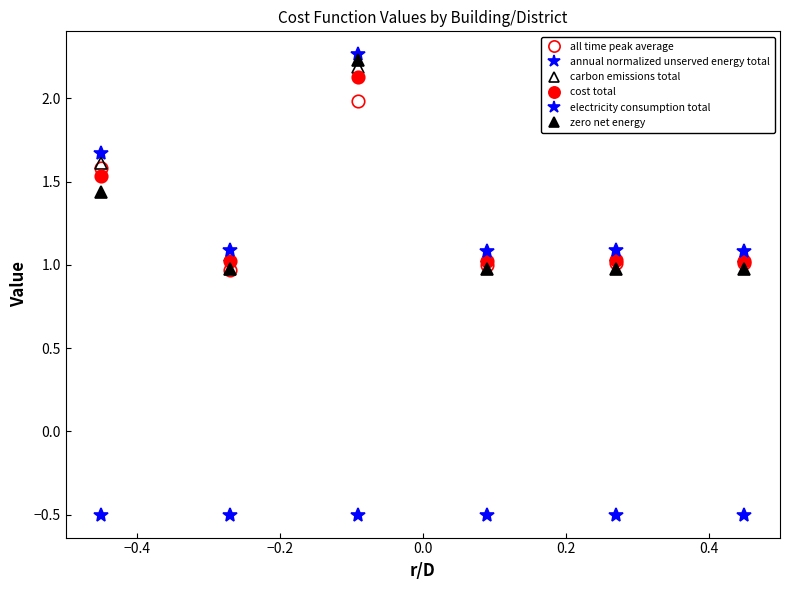

Does the chart have visible grid lines?

No